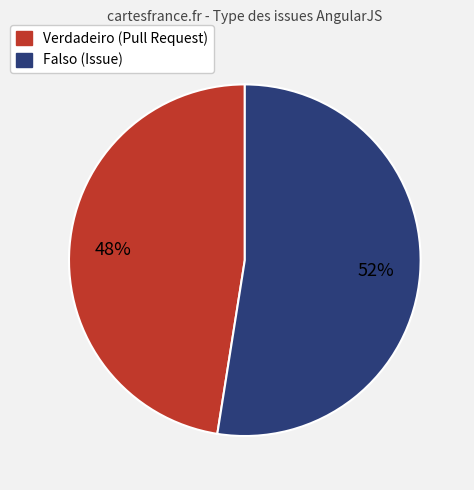

Which category has the biggest portion of the pie?

Falso